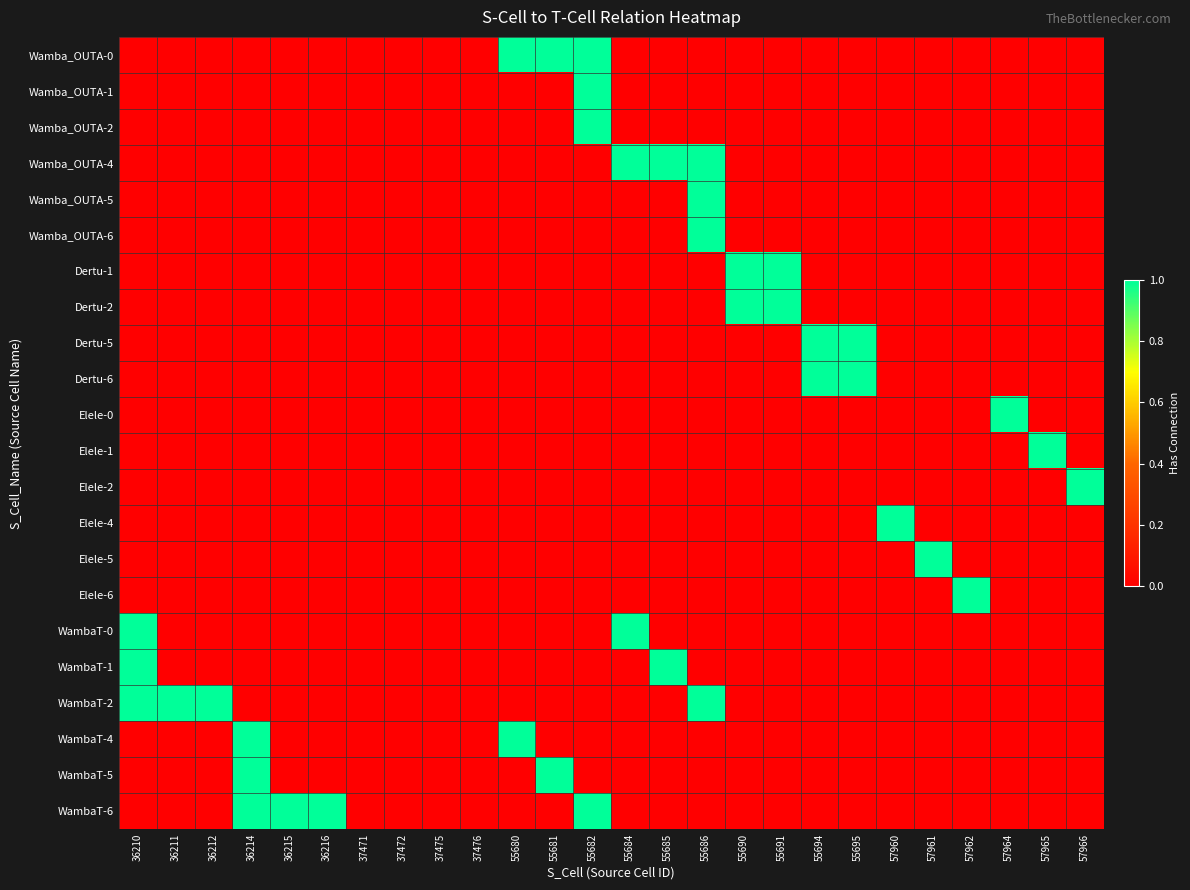

Reading left to right, list all the values displayed in this chart.

Wamba_OUTA-0: 36210=0	36211=0	36212=0	36214=0	36215=0	36216=0	37471=0	37472=0	37475=0	37476=0	55680=1	55681=1	55682=1	55684=0	55685=0	55686=0	55690=0	55691=0	55694=0	55695=0	57960=0	57961=0	57962=0	57964=0	57965=0	57966=0
Wamba_OUTA-1: 36210=0	36211=0	36212=0	36214=0	36215=0	36216=0	37471=0	37472=0	37475=0	37476=0	55680=0	55681=0	55682=1	55684=0	55685=0	55686=0	55690=0	55691=0	55694=0	55695=0	57960=0	57961=0	57962=0	57964=0	57965=0	57966=0
Wamba_OUTA-2: 36210=0	36211=0	36212=0	36214=0	36215=0	36216=0	37471=0	37472=0	37475=0	37476=0	55680=0	55681=0	55682=1	55684=0	55685=0	55686=0	55690=0	55691=0	55694=0	55695=0	57960=0	57961=0	57962=0	57964=0	57965=0	57966=0
Wamba_OUTA-4: 36210=0	36211=0	36212=0	36214=0	36215=0	36216=0	37471=0	37472=0	37475=0	37476=0	55680=0	55681=0	55682=0	55684=1	55685=1	55686=1	55690=0	55691=0	55694=0	55695=0	57960=0	57961=0	57962=0	57964=0	57965=0	57966=0
Wamba_OUTA-5: 36210=0	36211=0	36212=0	36214=0	36215=0	36216=0	37471=0	37472=0	37475=0	37476=0	55680=0	55681=0	55682=0	55684=0	55685=0	55686=1	55690=0	55691=0	55694=0	55695=0	57960=0	57961=0	57962=0	57964=0	57965=0	57966=0
Wamba_OUTA-6: 36210=0	36211=0	36212=0	36214=0	36215=0	36216=0	37471=0	37472=0	37475=0	37476=0	55680=0	55681=0	55682=0	55684=0	55685=0	55686=1	55690=0	55691=0	55694=0	55695=0	57960=0	57961=0	57962=0	57964=0	57965=0	57966=0
Dertu-1: 36210=0	36211=0	36212=0	36214=0	36215=0	36216=0	37471=0	37472=0	37475=0	37476=0	55680=0	55681=0	55682=0	55684=0	55685=0	55686=0	55690=1	55691=1	55694=0	55695=0	57960=0	57961=0	57962=0	57964=0	57965=0	57966=0
Dertu-2: 36210=0	36211=0	36212=0	36214=0	36215=0	36216=0	37471=0	37472=0	37475=0	37476=0	55680=0	55681=0	55682=0	55684=0	55685=0	55686=0	55690=1	55691=1	55694=0	55695=0	57960=0	57961=0	57962=0	57964=0	57965=0	57966=0
Dertu-5: 36210=0	36211=0	36212=0	36214=0	36215=0	36216=0	37471=0	37472=0	37475=0	37476=0	55680=0	55681=0	55682=0	55684=0	55685=0	55686=0	55690=0	55691=0	55694=1	55695=1	57960=0	57961=0	57962=0	57964=0	57965=0	57966=0
Dertu-6: 36210=0	36211=0	36212=0	36214=0	36215=0	36216=0	37471=0	37472=0	37475=0	37476=0	55680=0	55681=0	55682=0	55684=0	55685=0	55686=0	55690=0	55691=0	55694=1	55695=1	57960=0	57961=0	57962=0	57964=0	57965=0	57966=0
Elele-0: 36210=0	36211=0	36212=0	36214=0	36215=0	36216=0	37471=0	37472=0	37475=0	37476=0	55680=0	55681=0	55682=0	55684=0	55685=0	55686=0	55690=0	55691=0	55694=0	55695=0	57960=0	57961=0	57962=0	57964=1	57965=0	57966=0
Elele-1: 36210=0	36211=0	36212=0	36214=0	36215=0	36216=0	37471=0	37472=0	37475=0	37476=0	55680=0	55681=0	55682=0	55684=0	55685=0	55686=0	55690=0	55691=0	55694=0	55695=0	57960=0	57961=0	57962=0	57964=0	57965=1	57966=0
Elele-2: 36210=0	36211=0	36212=0	36214=0	36215=0	36216=0	37471=0	37472=0	37475=0	37476=0	55680=0	55681=0	55682=0	55684=0	55685=0	55686=0	55690=0	55691=0	55694=0	55695=0	57960=0	57961=0	57962=0	57964=0	57965=0	57966=1
Elele-4: 36210=0	36211=0	36212=0	36214=0	36215=0	36216=0	37471=0	37472=0	37475=0	37476=0	55680=0	55681=0	55682=0	55684=0	55685=0	55686=0	55690=0	55691=0	55694=0	55695=0	57960=1	57961=0	57962=0	57964=0	57965=0	57966=0
Elele-5: 36210=0	36211=0	36212=0	36214=0	36215=0	36216=0	37471=0	37472=0	37475=0	37476=0	55680=0	55681=0	55682=0	55684=0	55685=0	55686=0	55690=0	55691=0	55694=0	55695=0	57960=0	57961=1	57962=0	57964=0	57965=0	57966=0
Elele-6: 36210=0	36211=0	36212=0	36214=0	36215=0	36216=0	37471=0	37472=0	37475=0	37476=0	55680=0	55681=0	55682=0	55684=0	55685=0	55686=0	55690=0	55691=0	55694=0	55695=0	57960=0	57961=0	57962=1	57964=0	57965=0	57966=0
WambaT-0: 36210=1	36211=0	36212=0	36214=0	36215=0	36216=0	37471=0	37472=0	37475=0	37476=0	55680=0	55681=0	55682=0	55684=1	55685=0	55686=0	55690=0	55691=0	55694=0	55695=0	57960=0	57961=0	57962=0	57964=0	57965=0	57966=0
WambaT-1: 36210=1	36211=0	36212=0	36214=0	36215=0	36216=0	37471=0	37472=0	37475=0	37476=0	55680=0	55681=0	55682=0	55684=0	55685=1	55686=0	55690=0	55691=0	55694=0	55695=0	57960=0	57961=0	57962=0	57964=0	57965=0	57966=0
WambaT-2: 36210=1	36211=1	36212=1	36214=0	36215=0	36216=0	37471=0	37472=0	37475=0	37476=0	55680=0	55681=0	55682=0	55684=0	55685=0	55686=1	55690=0	55691=0	55694=0	55695=0	57960=0	57961=0	57962=0	57964=0	57965=0	57966=0
WambaT-4: 36210=0	36211=0	36212=0	36214=1	36215=0	36216=0	37471=0	37472=0	37475=0	37476=0	55680=1	55681=0	55682=0	55684=0	55685=0	55686=0	55690=0	55691=0	55694=0	55695=0	57960=0	57961=0	57962=0	57964=0	57965=0	57966=0
WambaT-5: 36210=0	36211=0	36212=0	36214=1	36215=0	36216=0	37471=0	37472=0	37475=0	37476=0	55680=0	55681=1	55682=0	55684=0	55685=0	55686=0	55690=0	55691=0	55694=0	55695=0	57960=0	57961=0	57962=0	57964=0	57965=0	57966=0
WambaT-6: 36210=0	36211=0	36212=0	36214=1	36215=1	36216=1	37471=0	37472=0	37475=0	37476=0	55680=0	55681=0	55682=1	55684=0	55685=0	55686=0	55690=0	55691=0	55694=0	55695=0	57960=0	57961=0	57962=0	57964=0	57965=0	57966=0